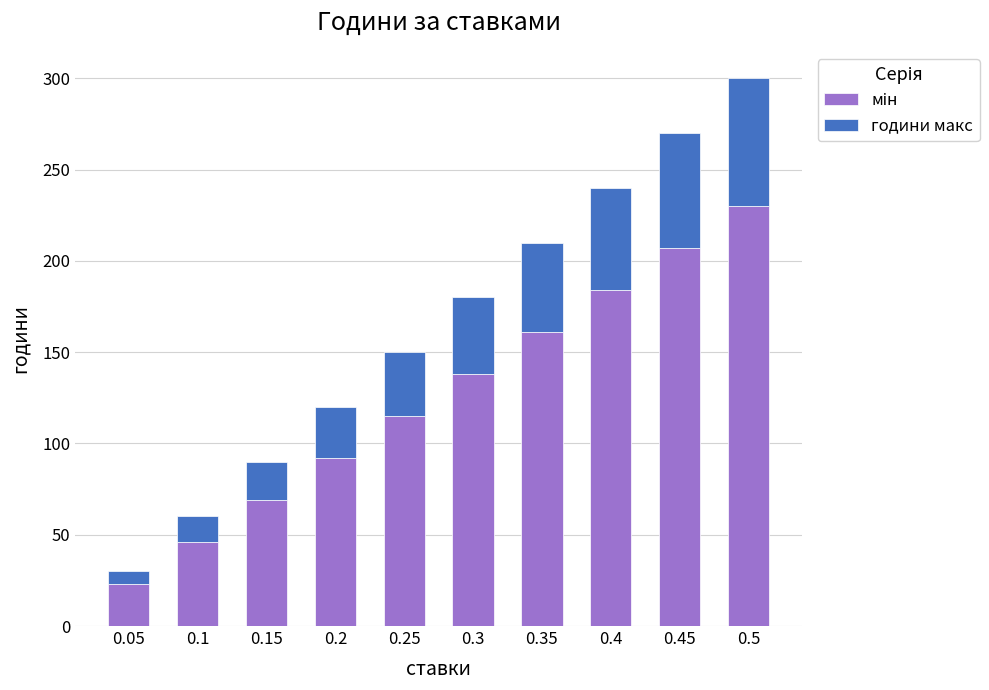

At which category is the sum across all series the highest?

0.5